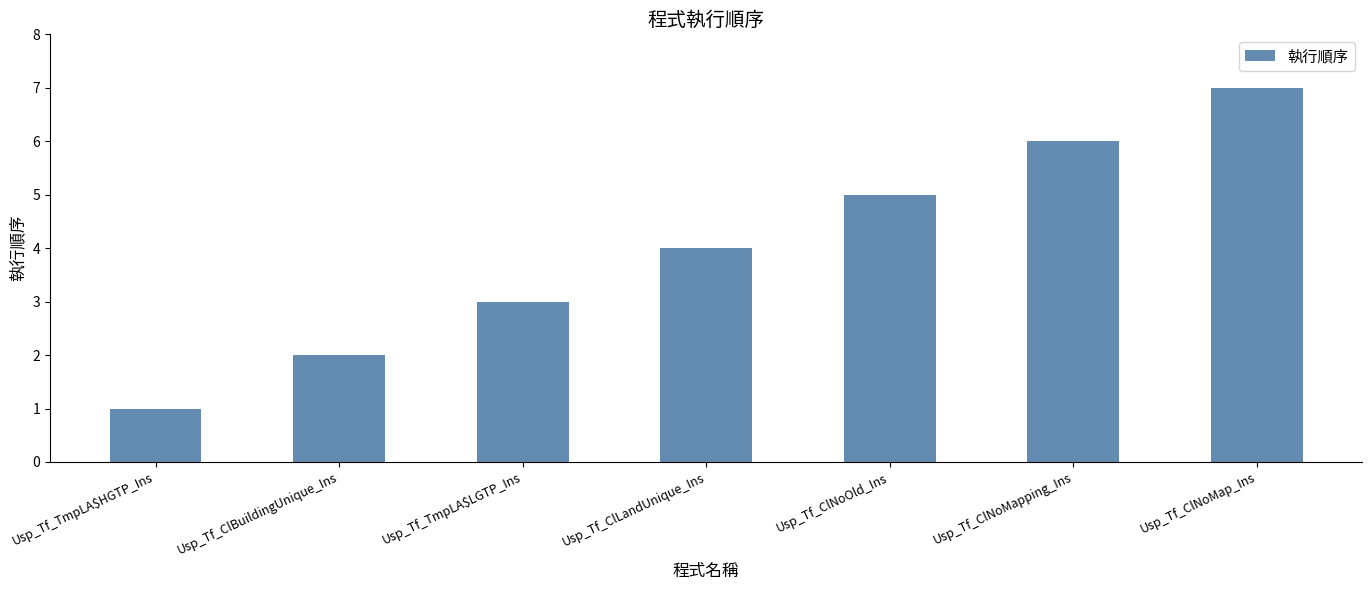

Rank the categories by value from lowest to highest.

Usp_Tf_TmpLA$HGTP_Ins, Usp_Tf_ClBuildingUnique_Ins, Usp_Tf_TmpLA$LGTP_Ins, Usp_Tf_ClLandUnique_Ins, Usp_Tf_ClNoOld_Ins, Usp_Tf_ClNoMapping_Ins, Usp_Tf_ClNoMap_Ins